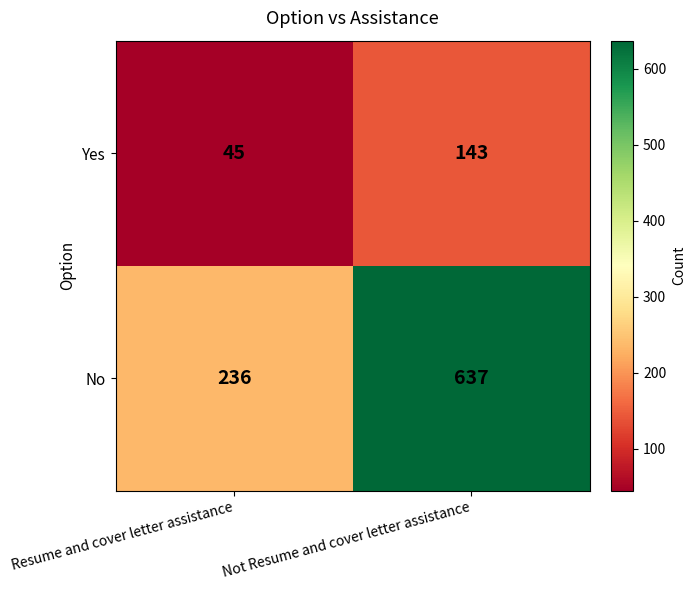

At which category does the chart reach its peak across all series?

Not Resume and cover letter assistance